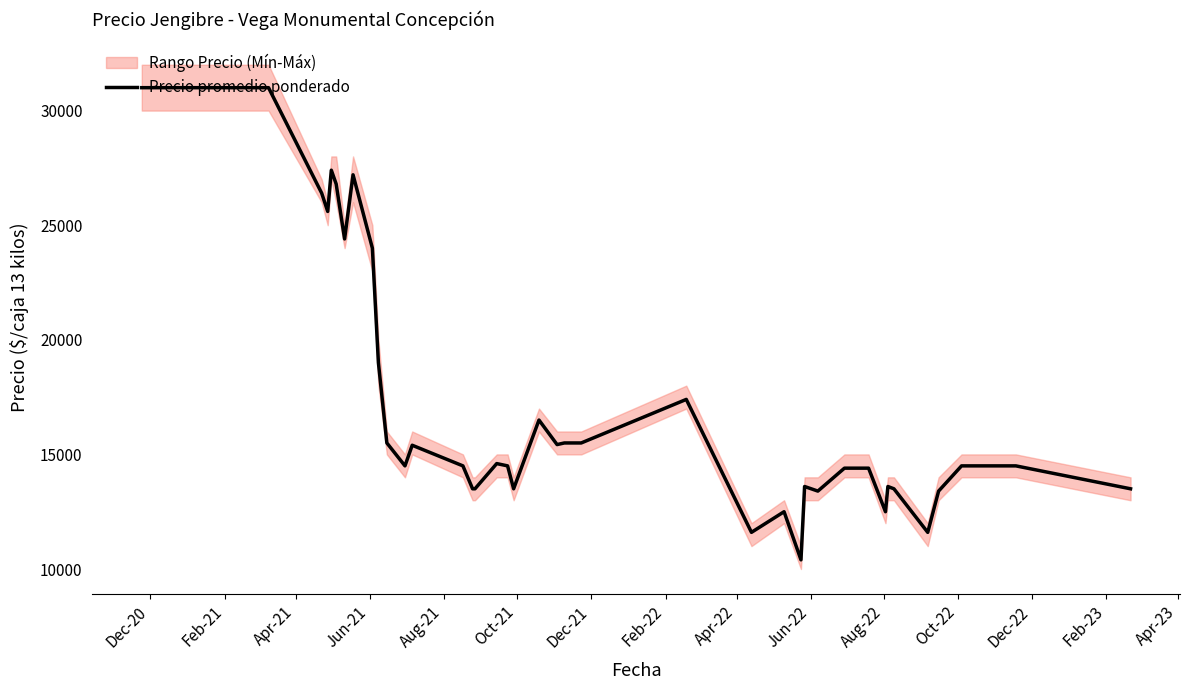

Does the chart display data point markers on the line(s)?

No